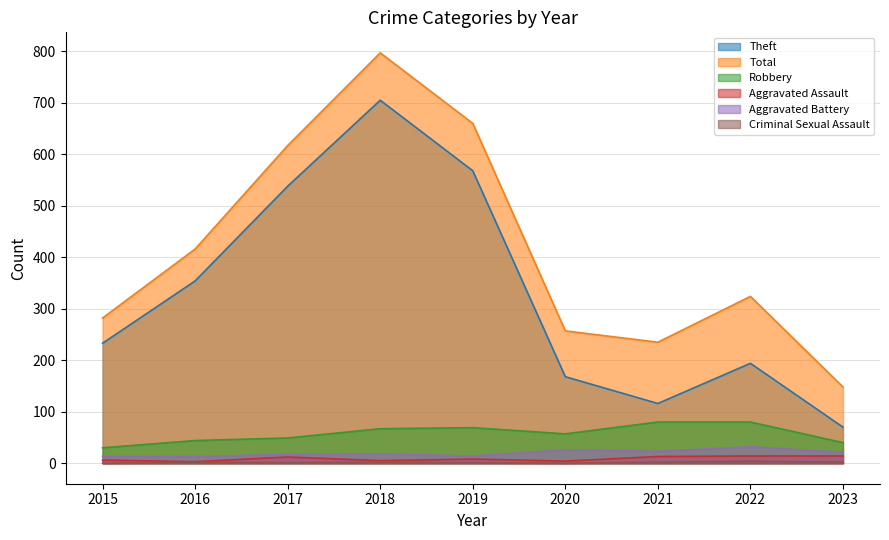

True or false: Aggravated Battery and Total intersect in this chart.

False